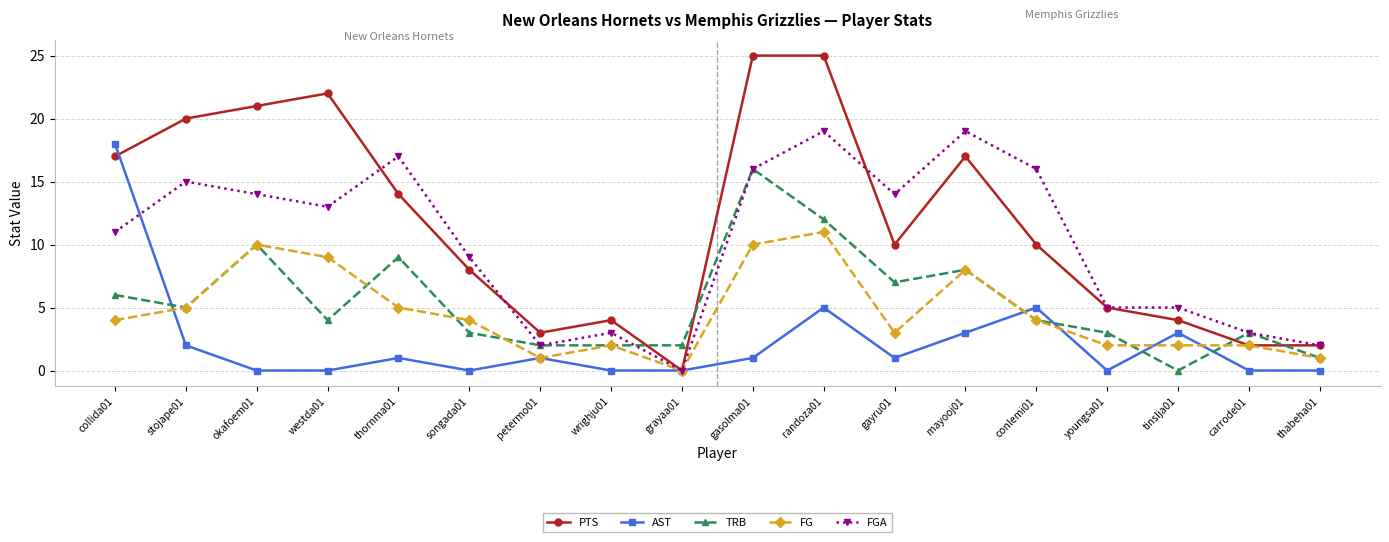

How many distinct data groups are displayed?

5